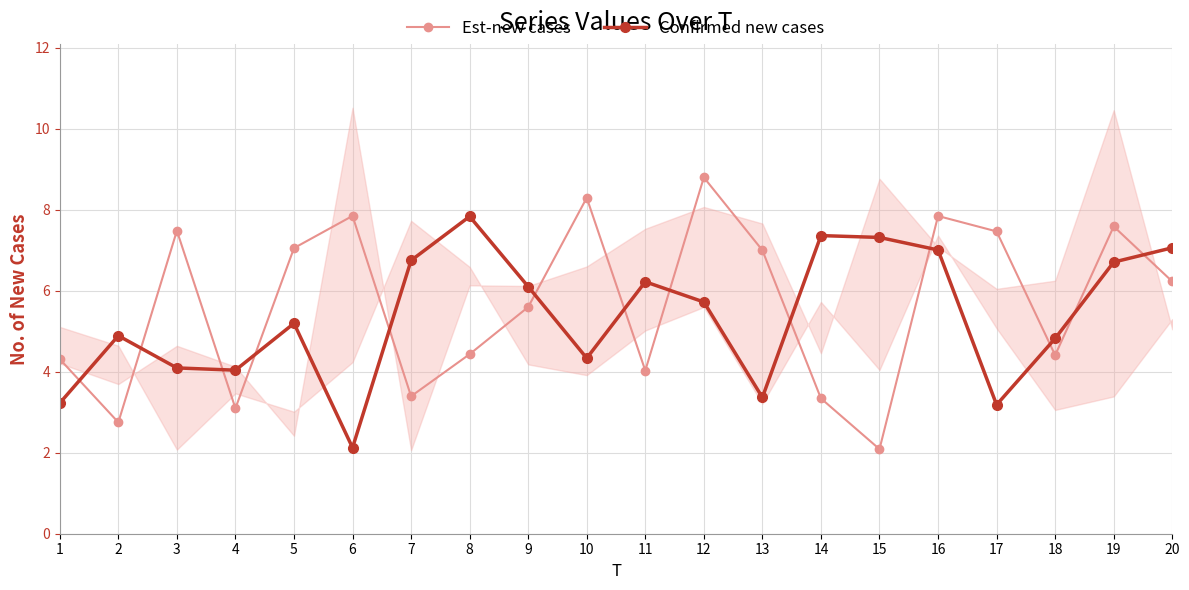

What is the difference between the second highest and second lowest values in the Est-new cases series?

5.5